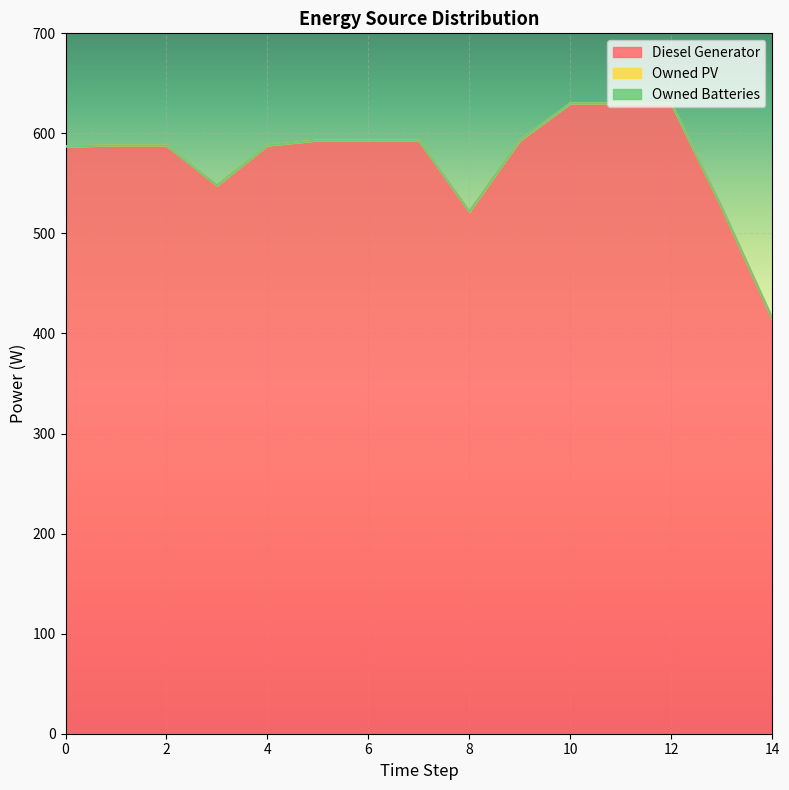

Reading right to left, transcribe all the data shown in this chart.

Diesel Generator: 14=415	13=526	12=630	11=630	10=630	9=593	8=522	7=593	6=593	5=593	4=588	3=548	2=588	1=588	0=587
Owned PV: 14=0	13=0	12=0	11=0	10=0	9=0	8=0	7=0	6=0	5=0	4=0	3=0	2=0	1=0	0=0
Owned Batteries: 14=0	13=0	12=0	11=0	10=0	9=0	8=0	7=0	6=0	5=0	4=0	3=0	2=0	1=0	0=0